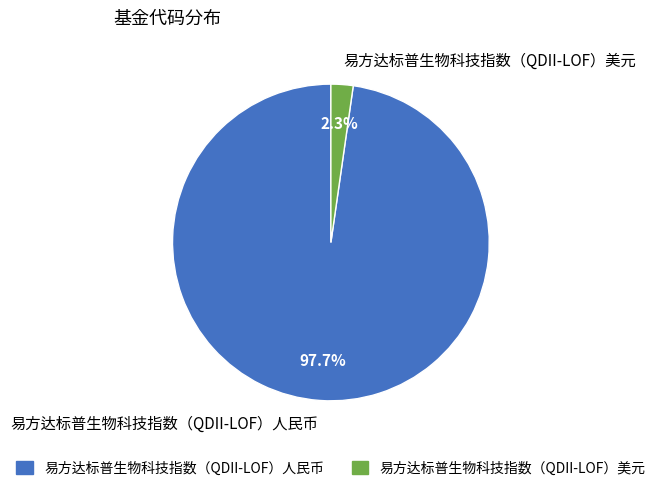

Which slice is the smallest?

易方达标普生物科技指数（QDII-LOF）美元